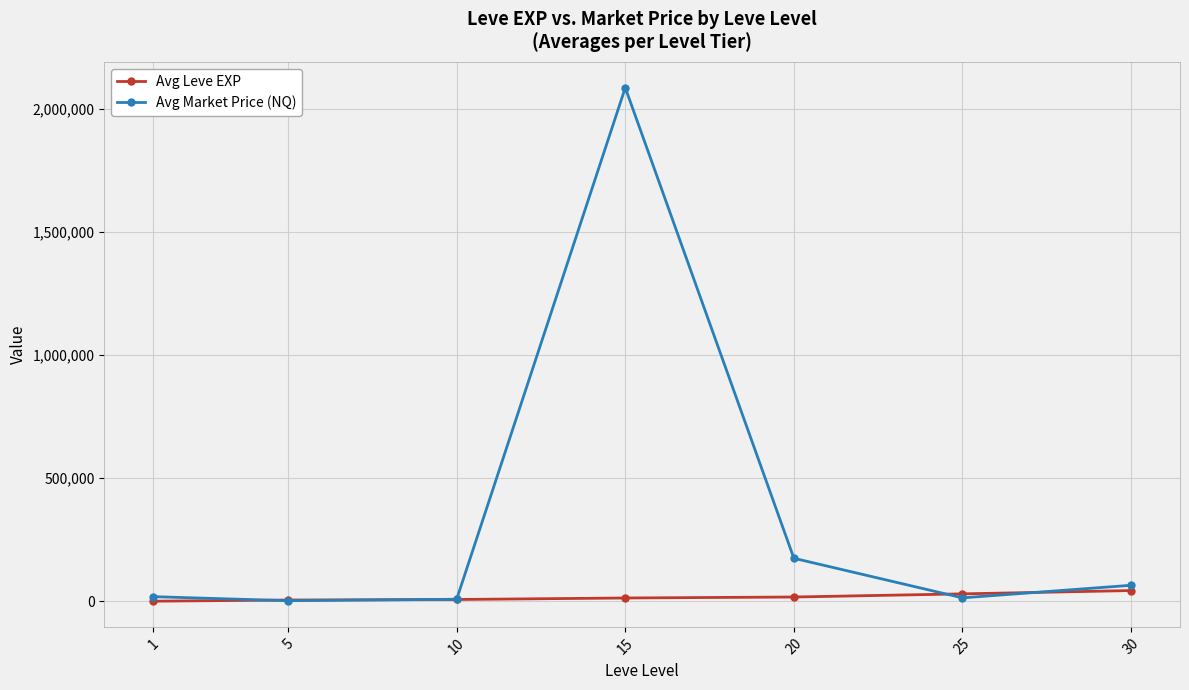

Rank the series by their maximum value, from lowest to highest.

Avg Leve EXP, Avg Market Price (NQ)